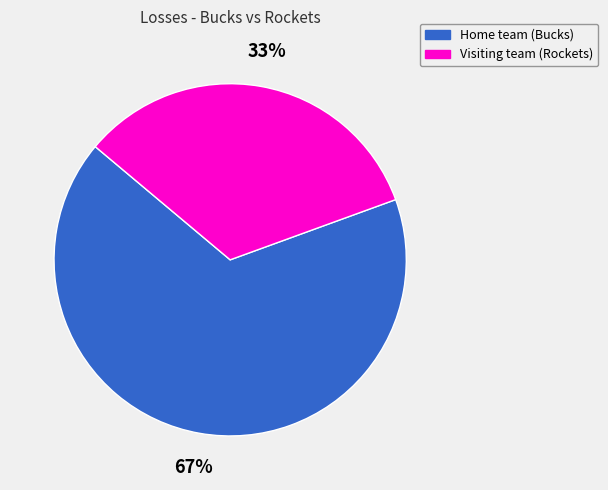

Is the sum of Home team (Bucks) and Visiting team (Rockets) greater than half?

Yes